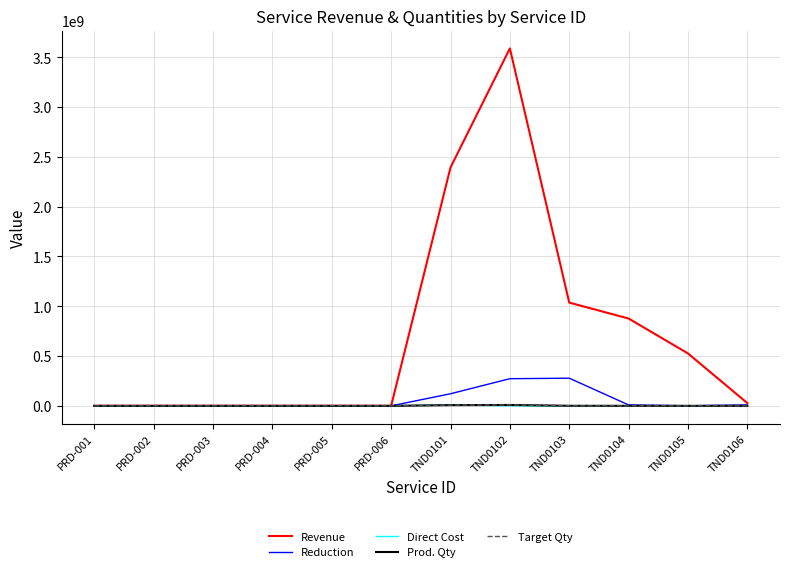

Between PRD-002 and TND0101, which series saw the biggest shift?

Revenue